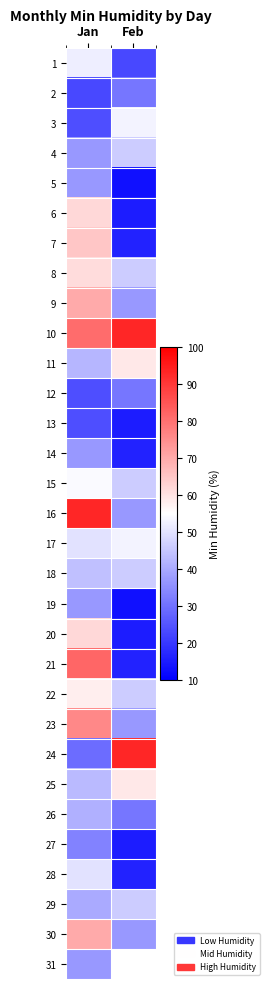

Rank the series at Feb from lowest to highest value.

31, 5, 19, 6, 13, 20, 27, 7, 14, 21, 28, 1, 2, 12, 26, 9, 16, 23, 30, 4, 8, 15, 18, 22, 29, 3, 17, 11, 25, 10, 24